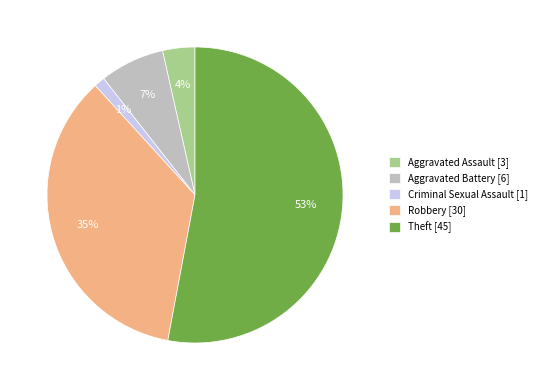

Do Robbery [30] and Aggravated Assault [3] together represent more than half of the pie?

No